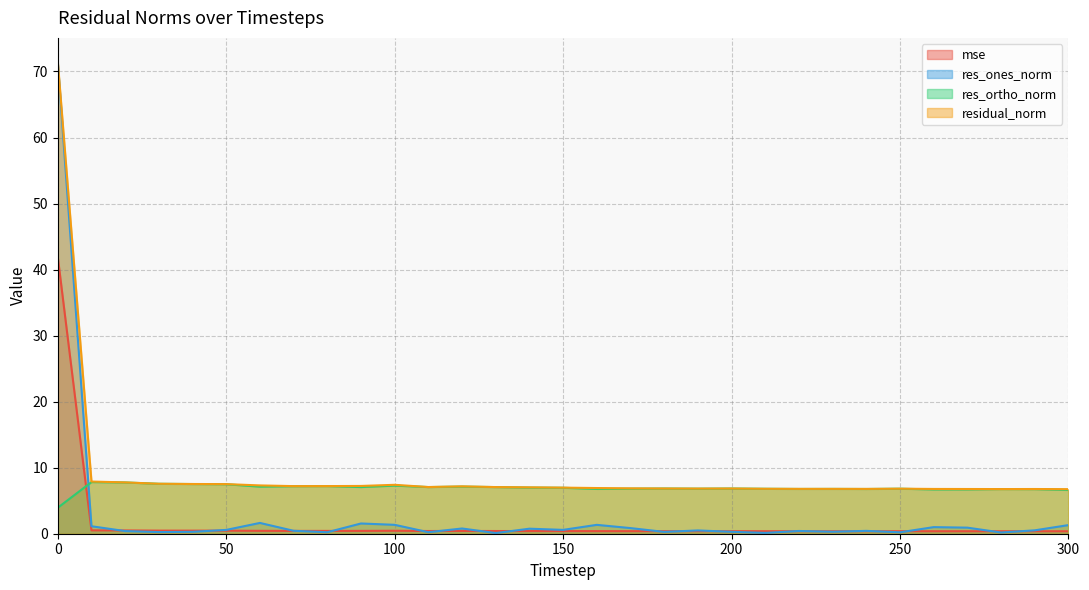

True or false: mse has more than 2 interior local peaks.

True